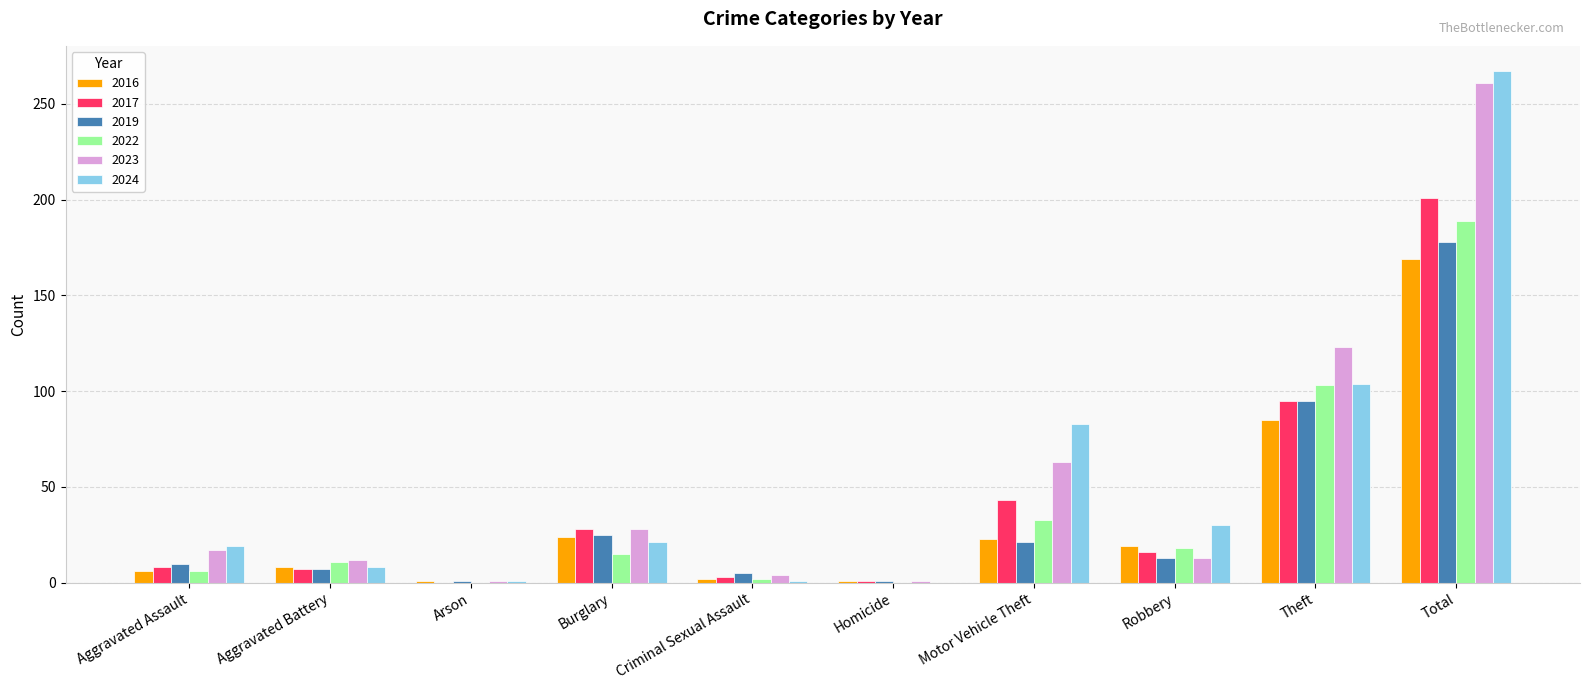

What is the highest value of the 2019 series?

178